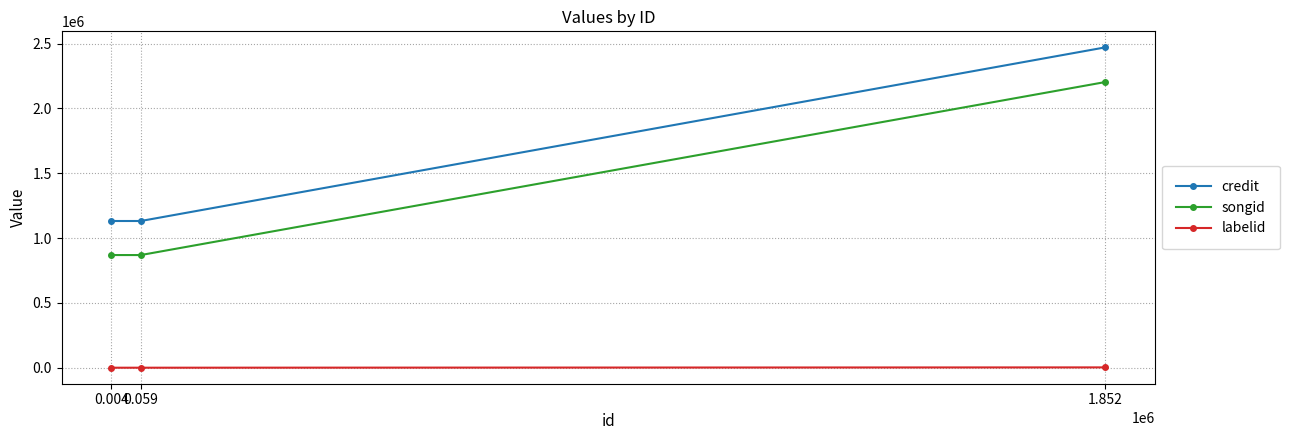

Which label corresponds to the largest value in the chart?

1.852